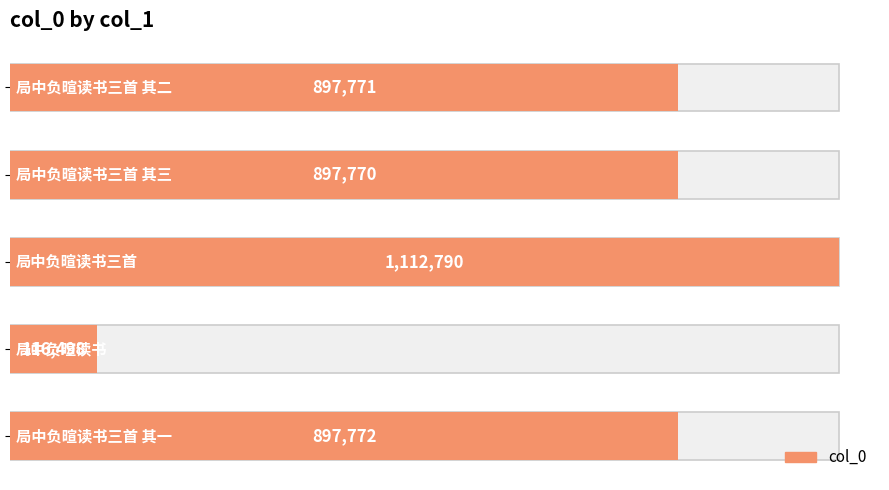

Reading left to right, what are all the values shown in this chart?

897771	897770	1112790	116498	897772